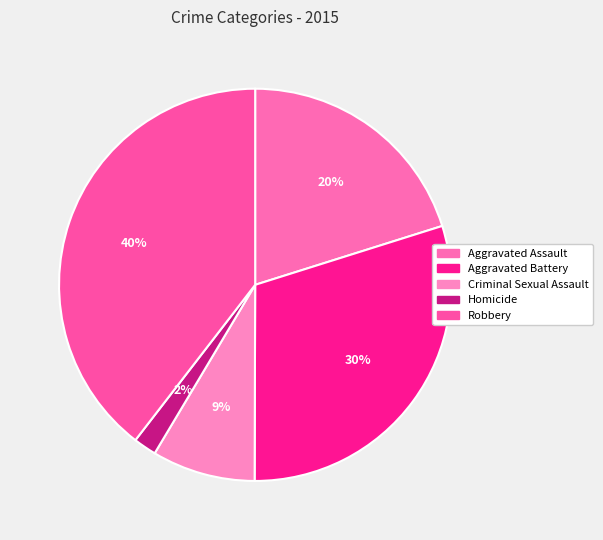

Does Aggravated Battery account for over 50% of the chart?

No